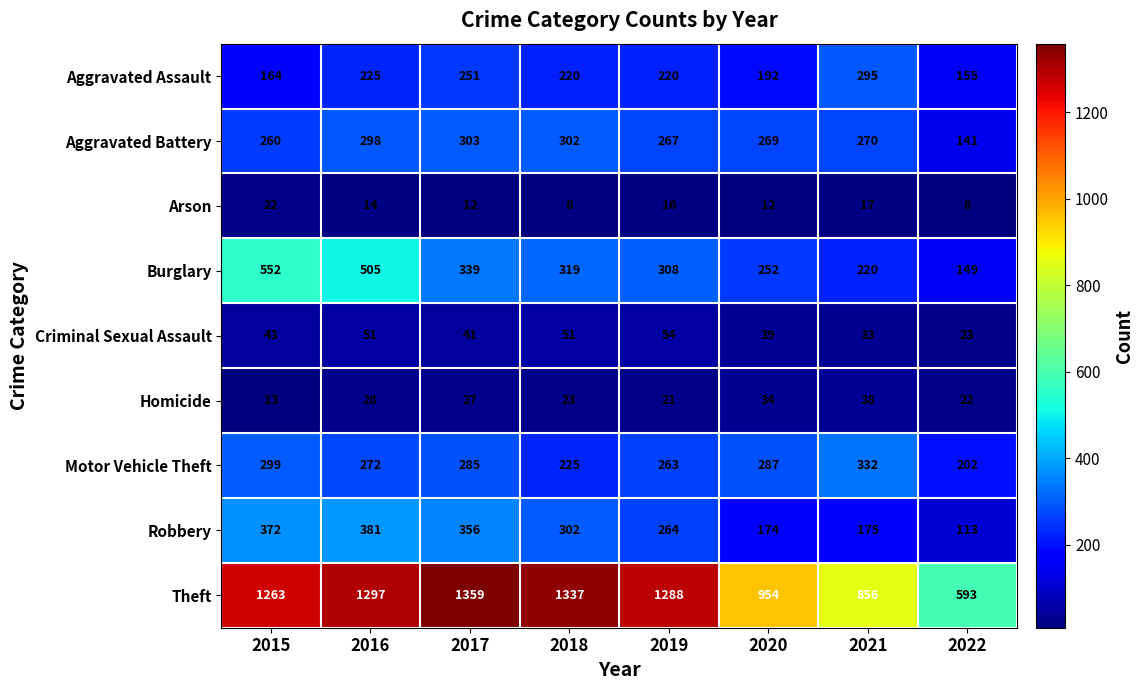

Is it true that Homicide equals 38 at 2021?

True